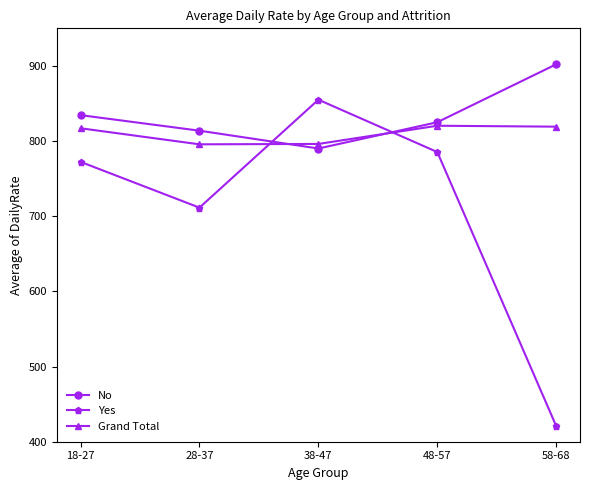

How many lines are shown in the chart?

3